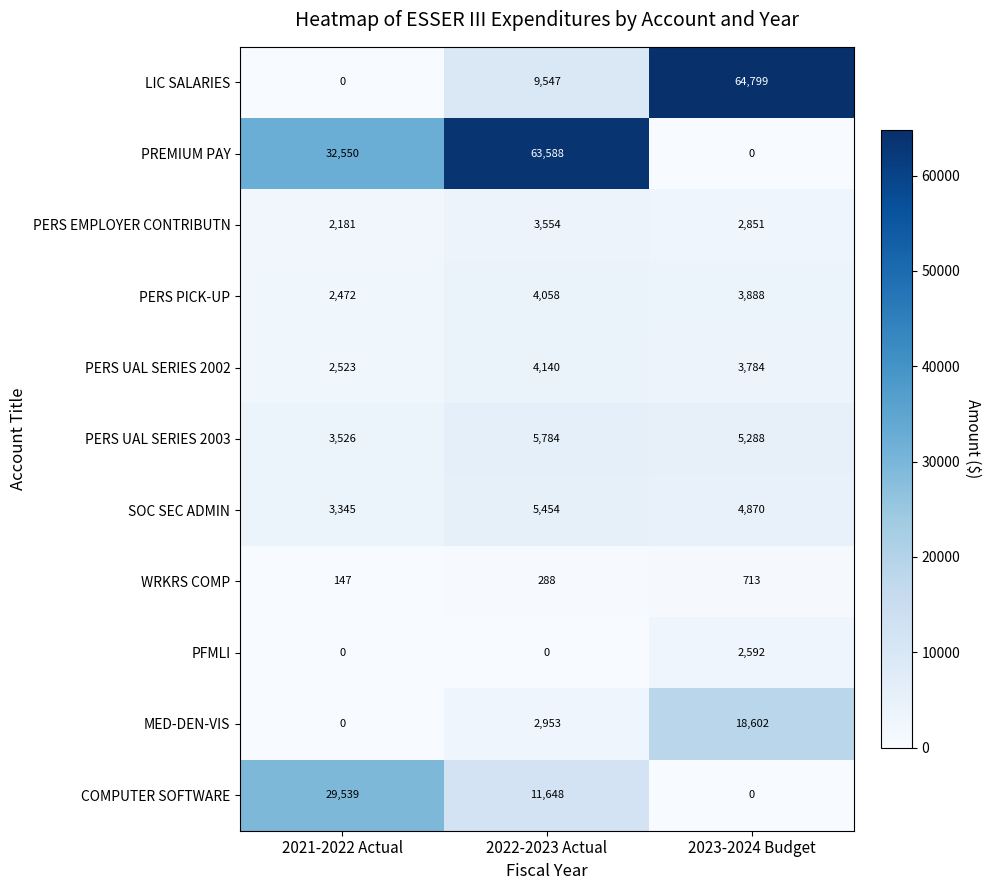

At which category is the sum across all series the highest?

2022-2023 Actual